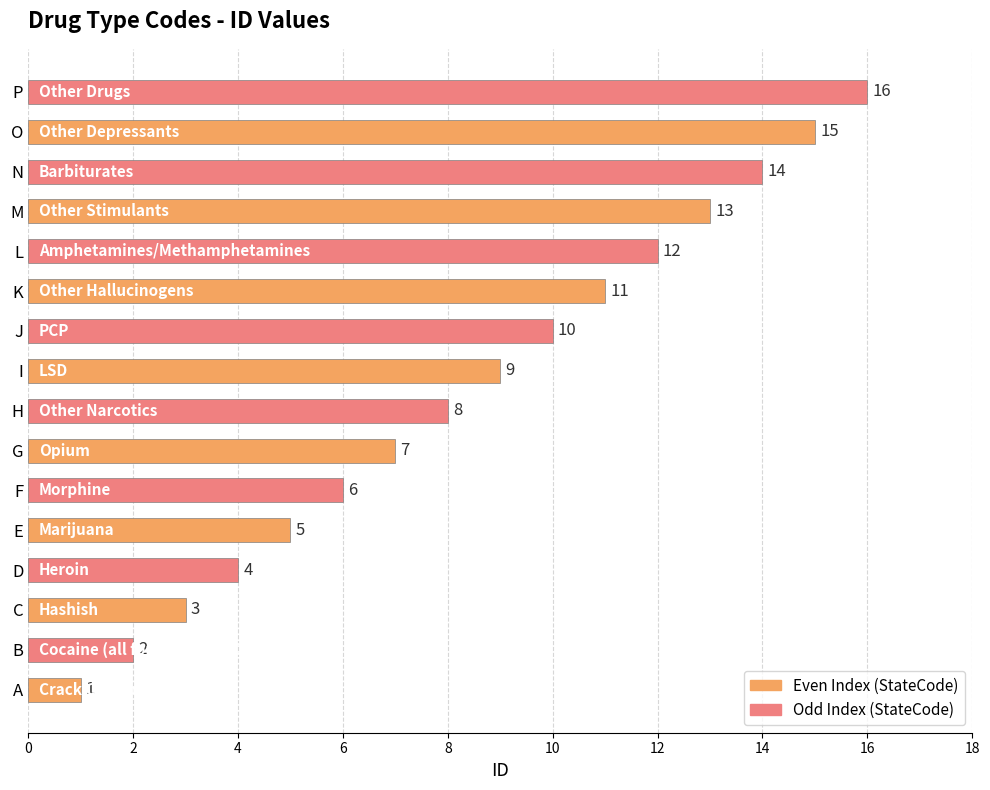

At which label is the value closest to 8?

H